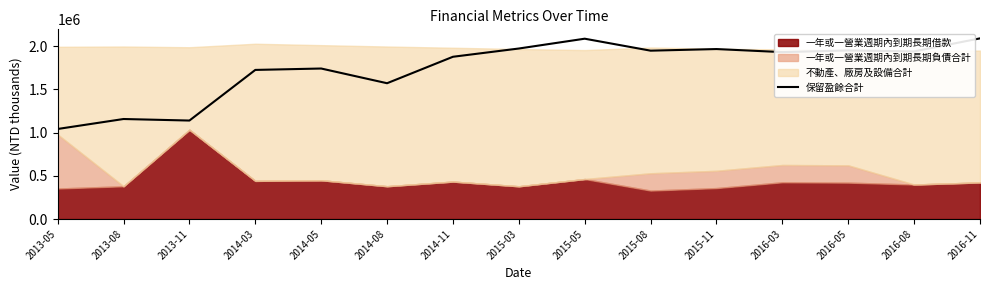

Does the chart have visible grid lines?

No